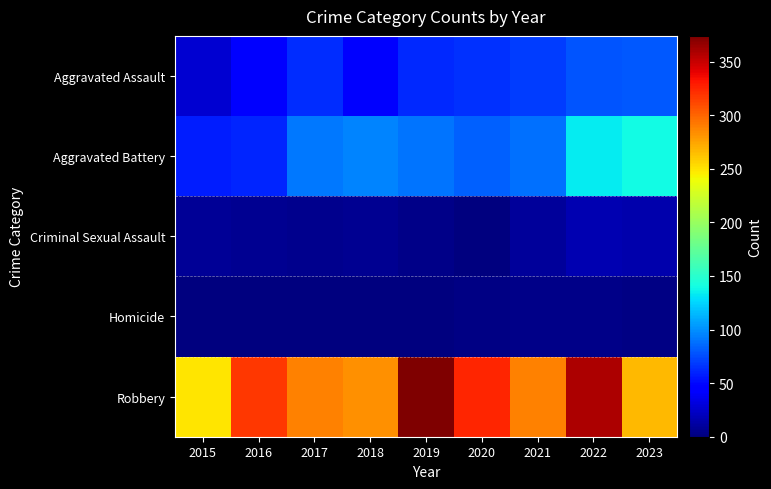

Which series has the largest range (max minus min)?

Robbery